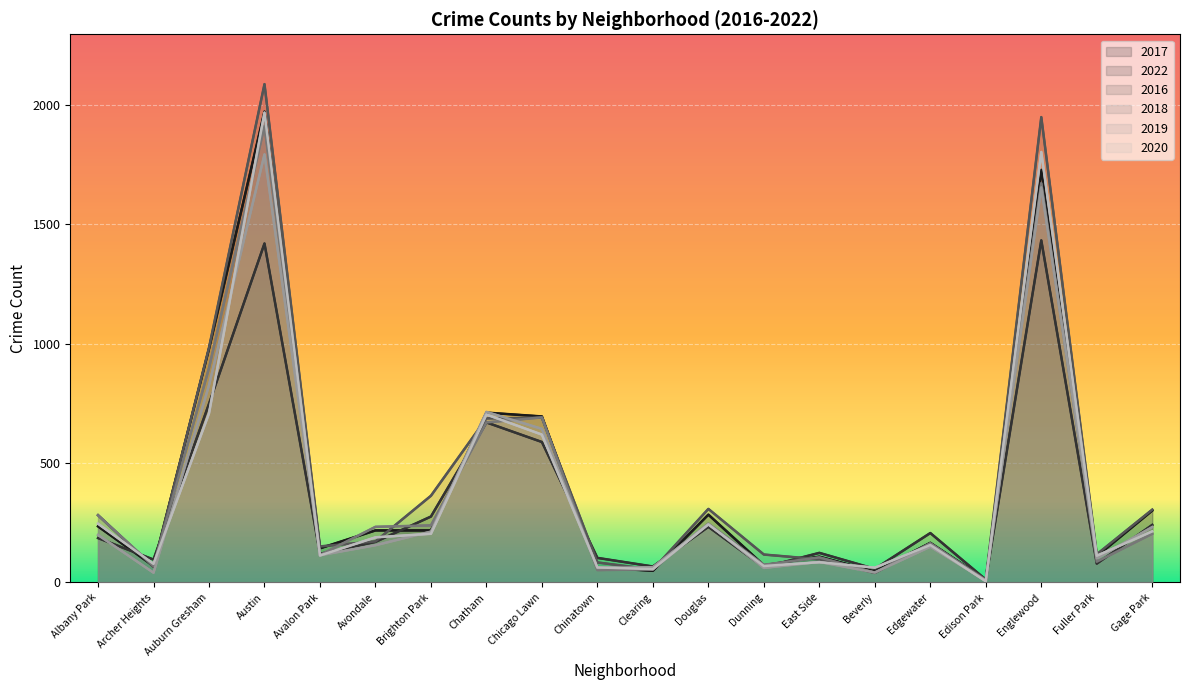

What is the label of the 5th point from the right?

Edgewater